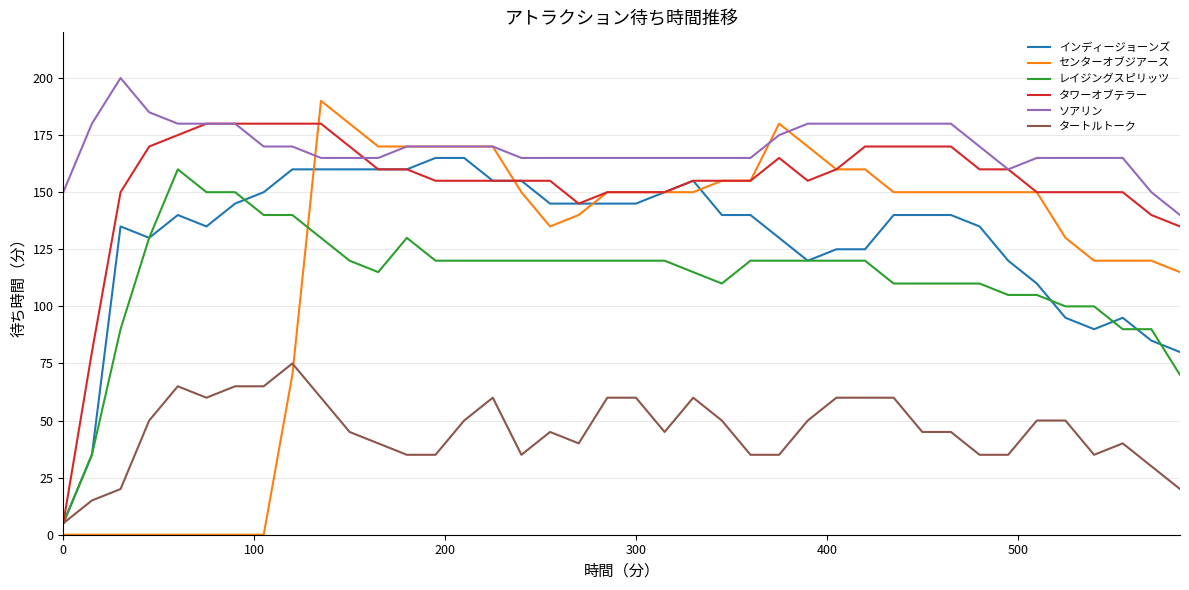

Reading right to left, what are all the values shown in this chart?

インディージョーンズ: 80	85	95	90	95	110	120	135	140	140	140	125	125	120	130	140	140	155	150	145	145	145	145	155	155	165	165	160	160	160	160	160	150	145	135	140	130	135	35	5
センターオブジアース: 115	120	120	120	130	150	150	150	150	150	150	160	160	170	180	155	155	150	150	150	150	140	135	150	170	170	170	170	170	180	190	70	0	0	0	0	0	0	0	0
レイジングスピリッツ: 70	90	90	100	100	105	105	110	110	110	110	120	120	120	120	120	110	115	120	120	120	120	120	120	120	120	120	130	115	120	130	140	140	150	150	160	130	90	35	5
タワーオブテラー: 135	140	150	150	150	150	160	160	170	170	170	170	160	155	165	155	155	155	150	150	150	145	155	155	155	155	155	160	160	170	180	180	180	180	180	175	170	150	80	5
ソアリン: 140	150	165	165	165	165	160	170	180	180	180	180	180	180	175	165	165	165	165	165	165	165	165	165	170	170	170	170	165	165	165	170	170	180	180	180	185	200	180	150
タートルトーク: 20	30	40	35	50	50	35	35	45	45	60	60	60	50	35	35	50	60	45	60	60	40	45	35	60	50	35	35	40	45	60	75	65	65	60	65	50	20	15	5